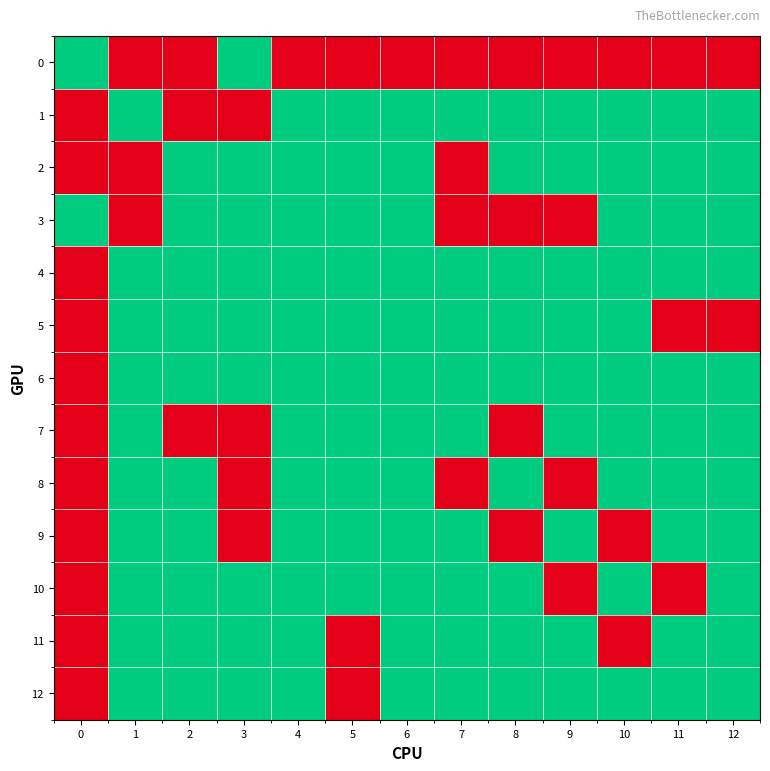

Rank the series by their maximum value, from highest to lowest.

0, 1, 2, 3, 4, 5, 6, 7, 8, 9, 10, 11, 12